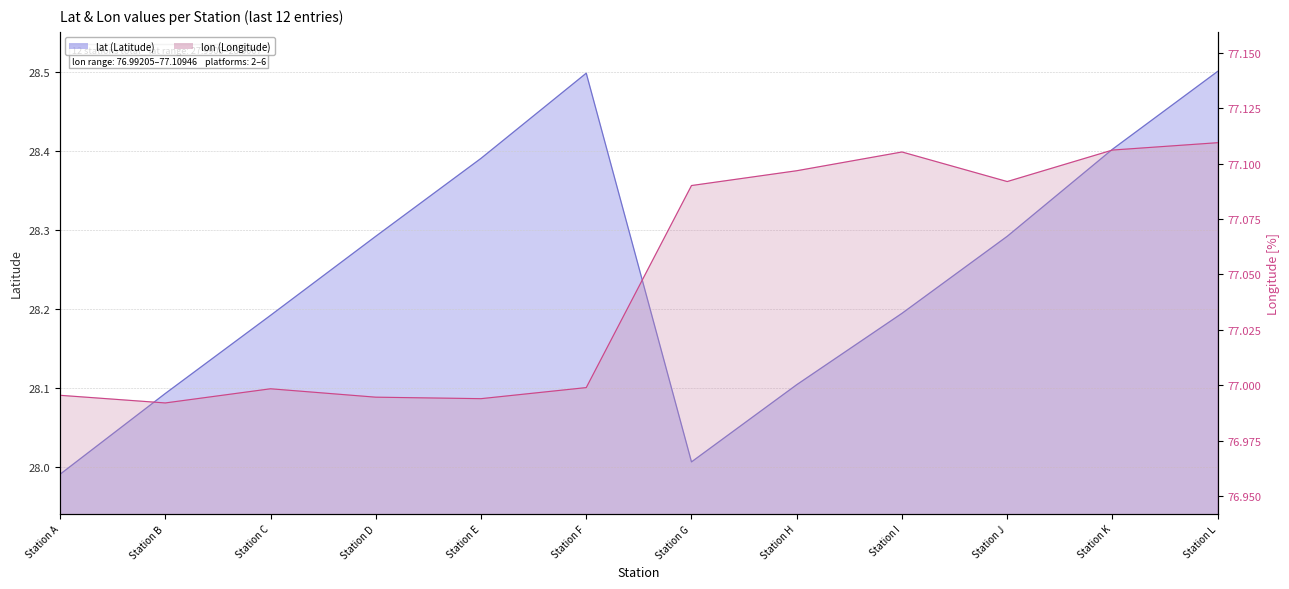

At how many categories does at least one series exceed 62?

12